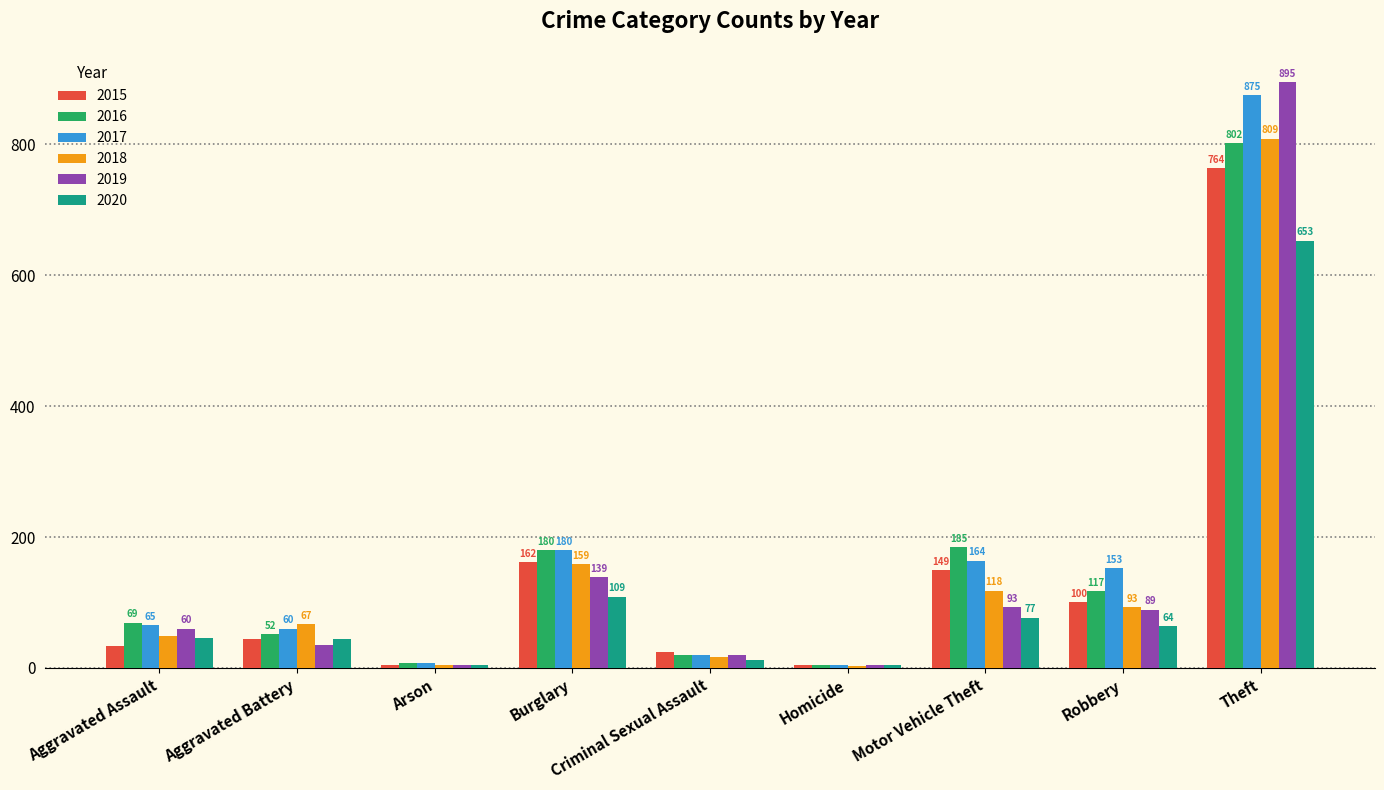

Between Criminal Sexual Assault and Motor Vehicle Theft, which series saw the biggest shift?

2016